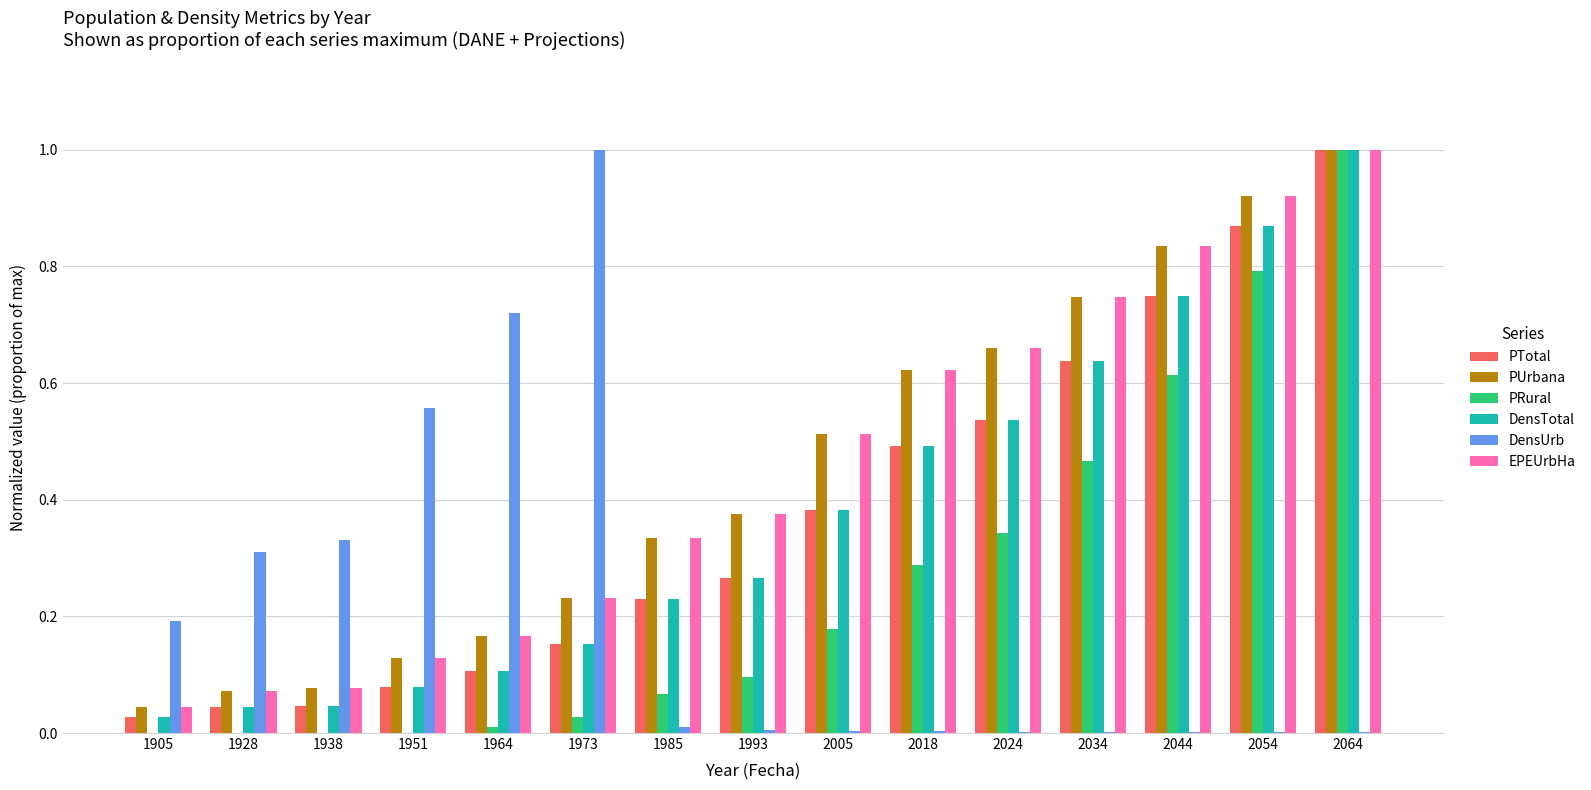

What is the sum of all PTotal values?

5.6